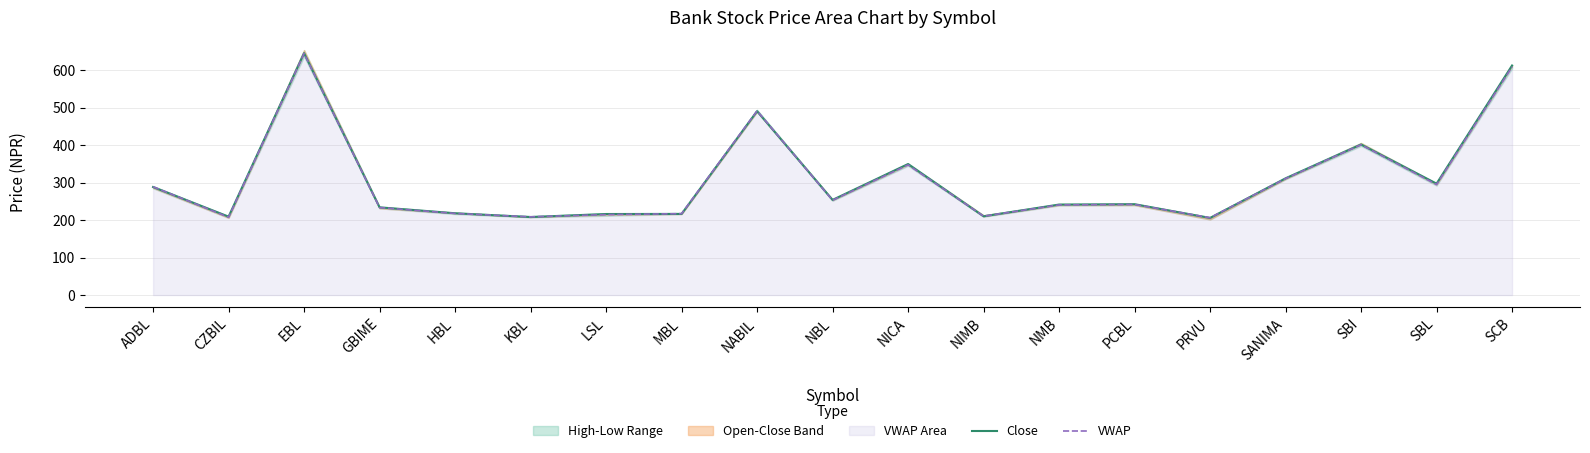

What is the value of the Close point at the 9th from the left?

490.9